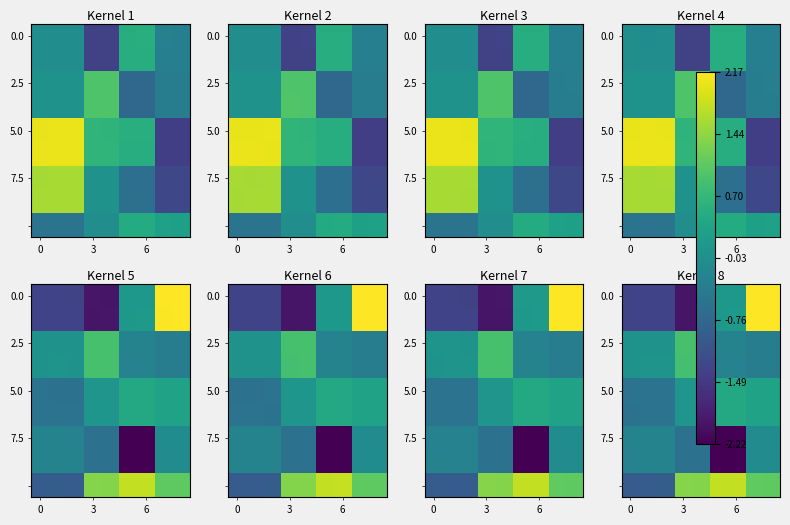

Which has a higher value, 5 or 8?

8